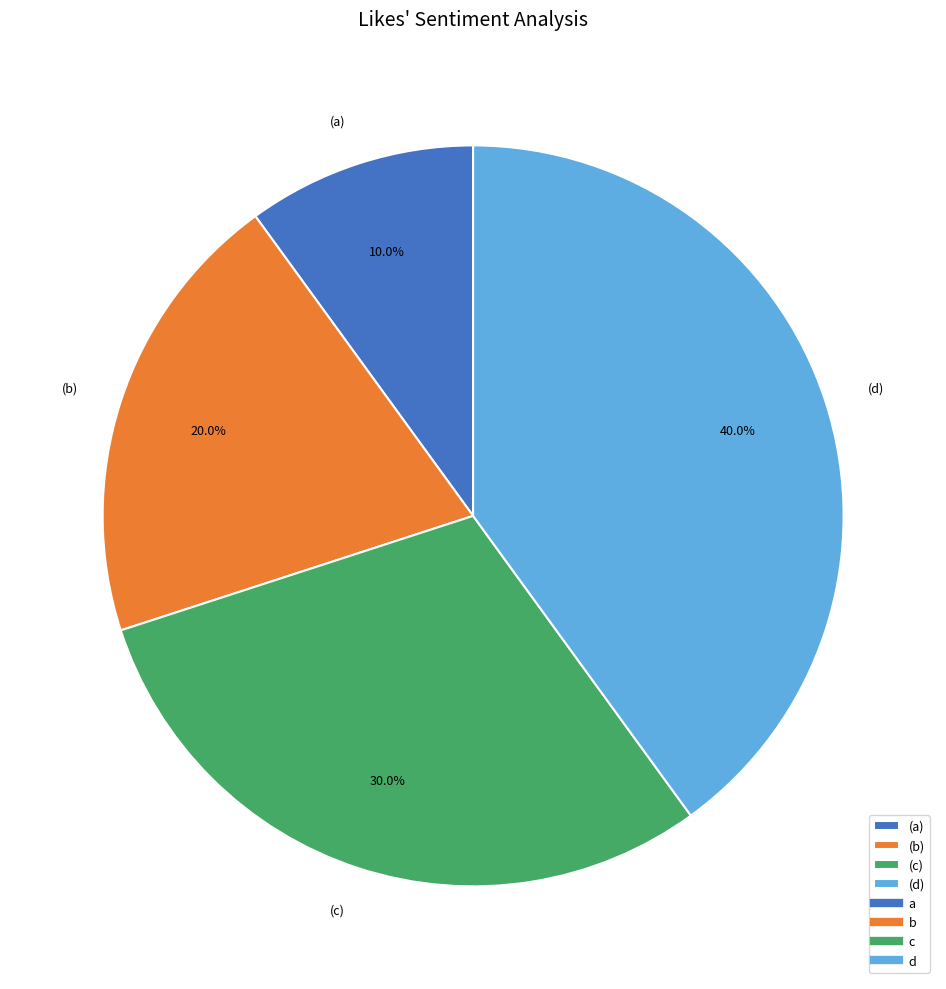

To the nearest percent, what is the average slice percentage?

25%